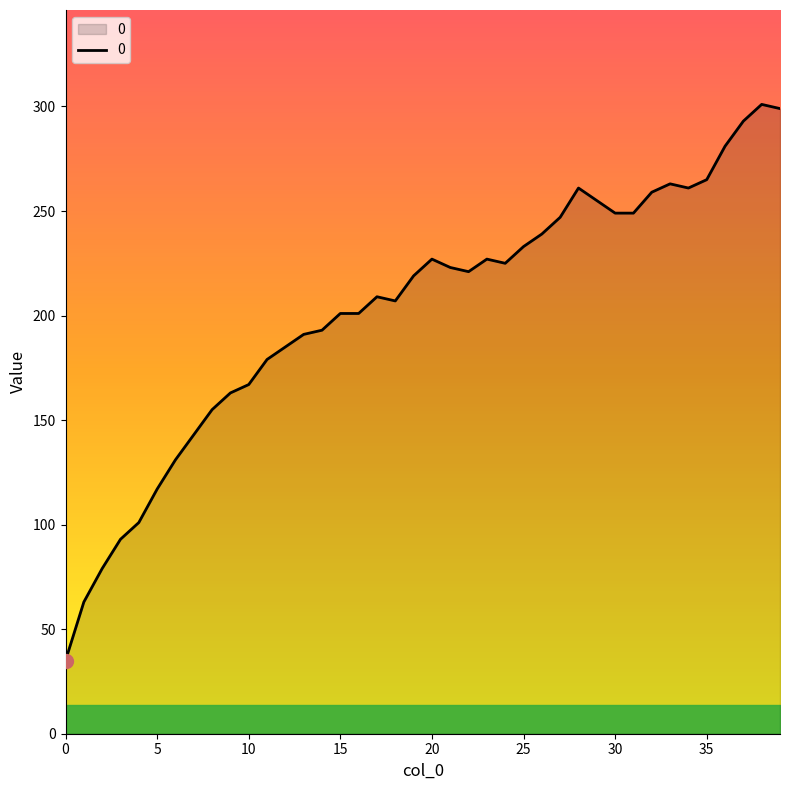

Reading left to right, what are all the values shown in this chart?

35	63	79	93	101	117	131	143	155	163	167	179	185	191	193	201	201	209	207	219	227	223	221	227	225	233	239	247	261	255	249	249	259	263	261	265	281	293	301	299